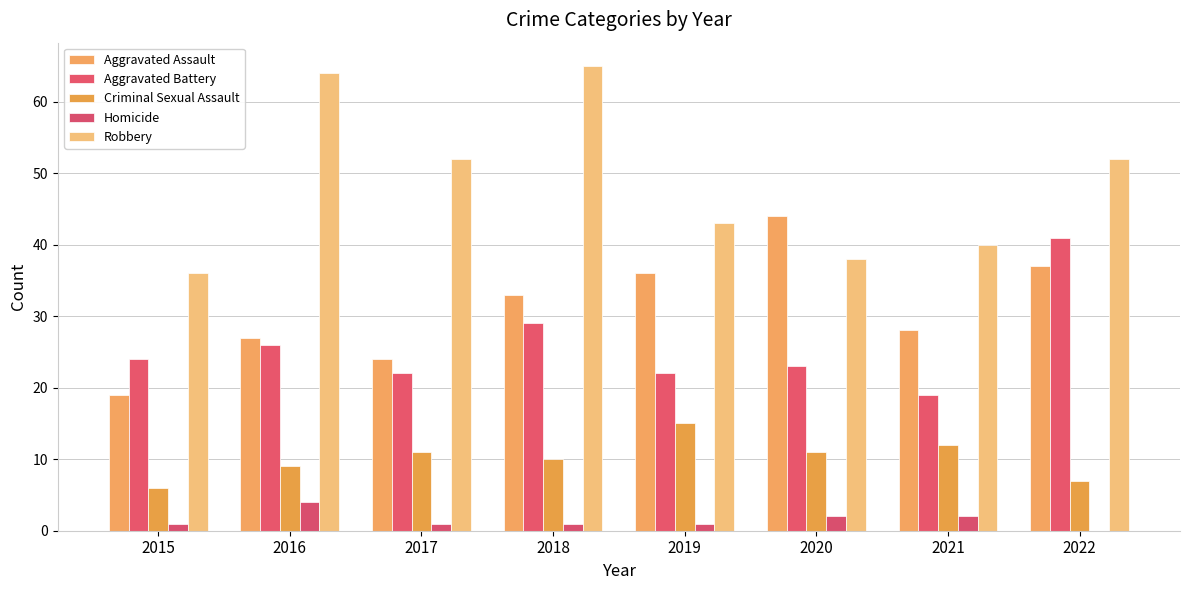

What is the lowest value of the Aggravated Assault series?

19